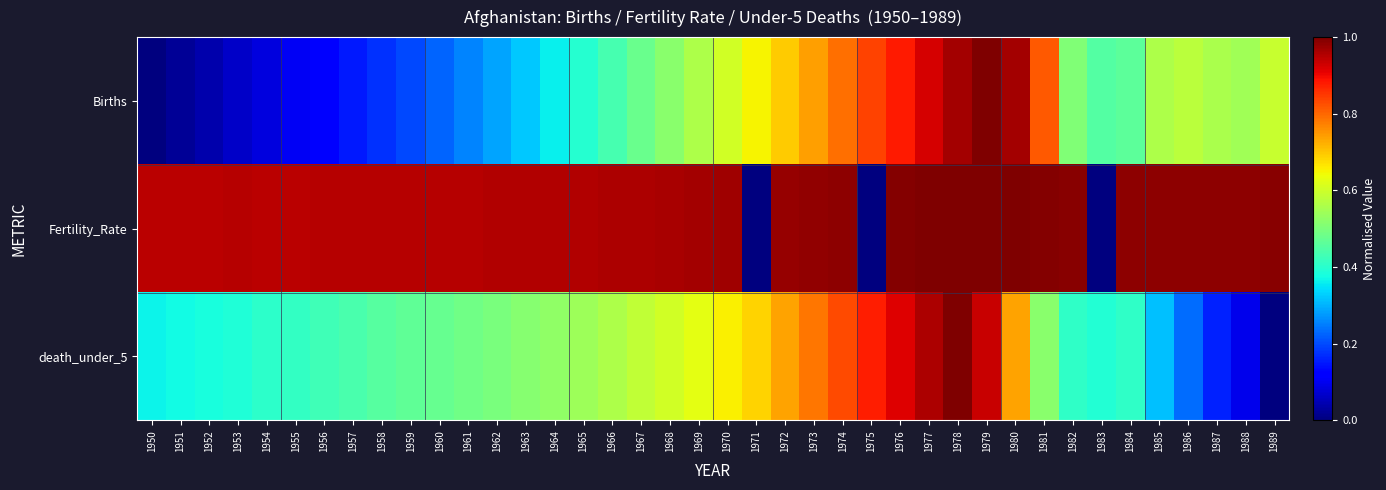

What is the total value across all series at 1966?

2.0